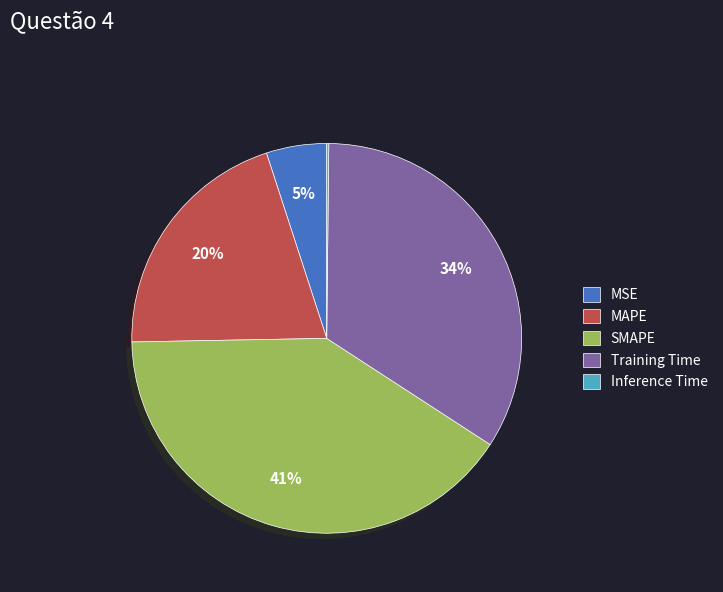

To the nearest percent, what portion does SMAPE represent?

41%